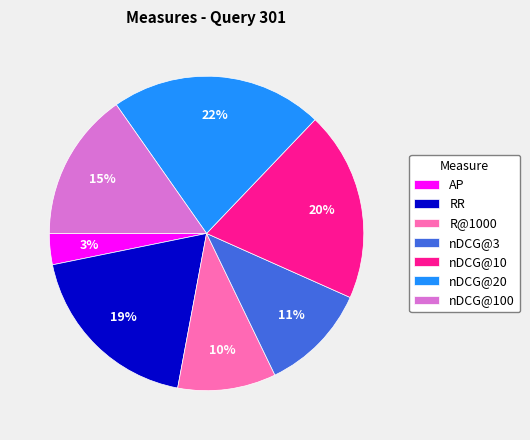

Between RR and AP, which is larger?

RR